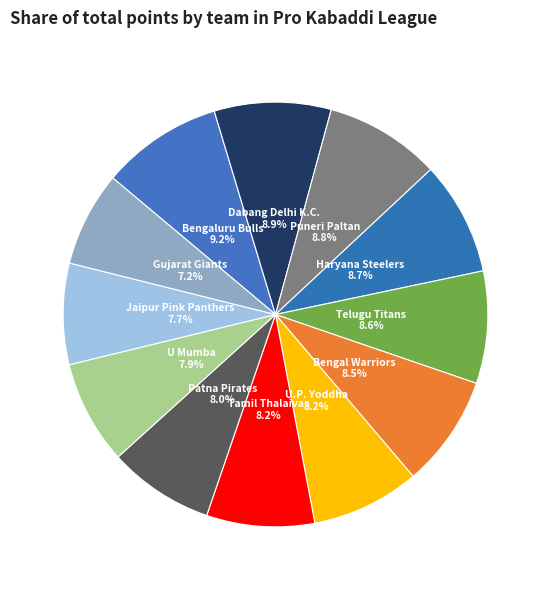

Count the number of slices in the pie.

12